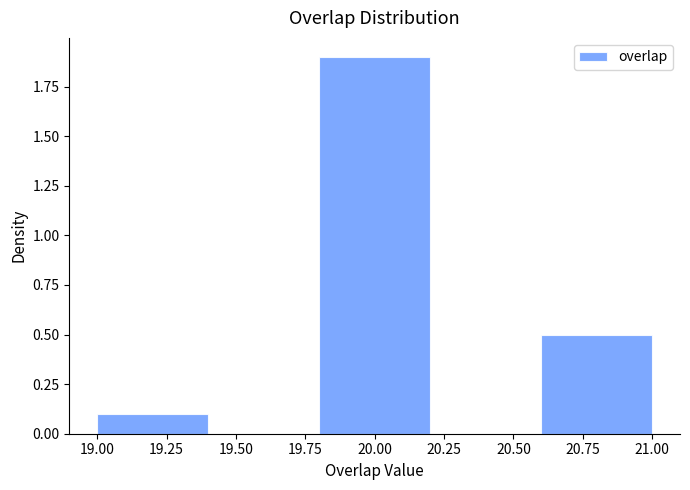

Over which range of the x-axis is the bar tallest?

19.8 to 20.2